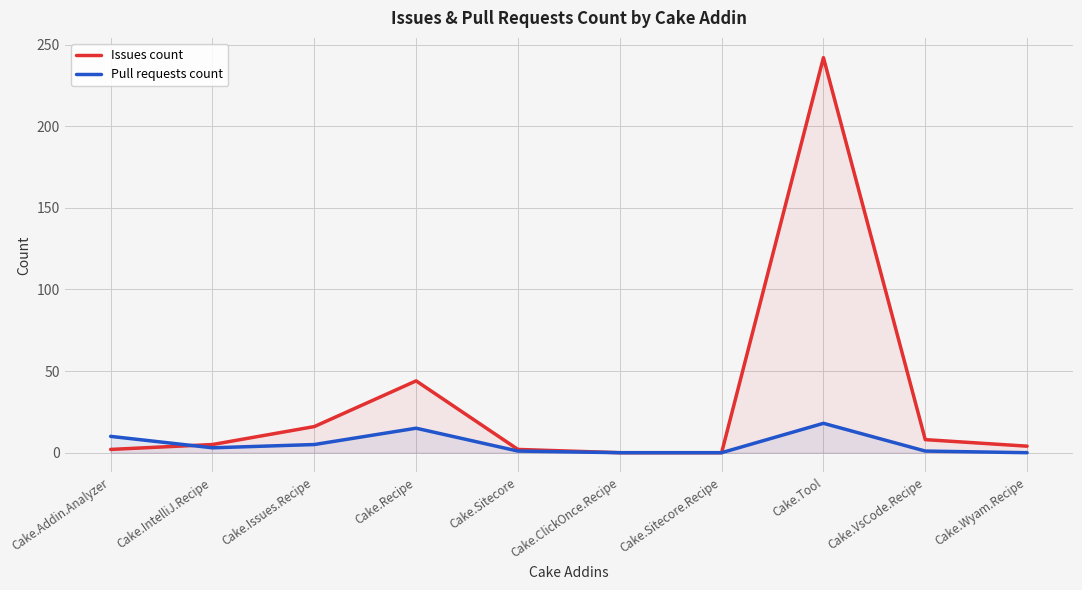

The value of Pull requests count at Cake.Wyam.Recipe is 0. True or false?

True